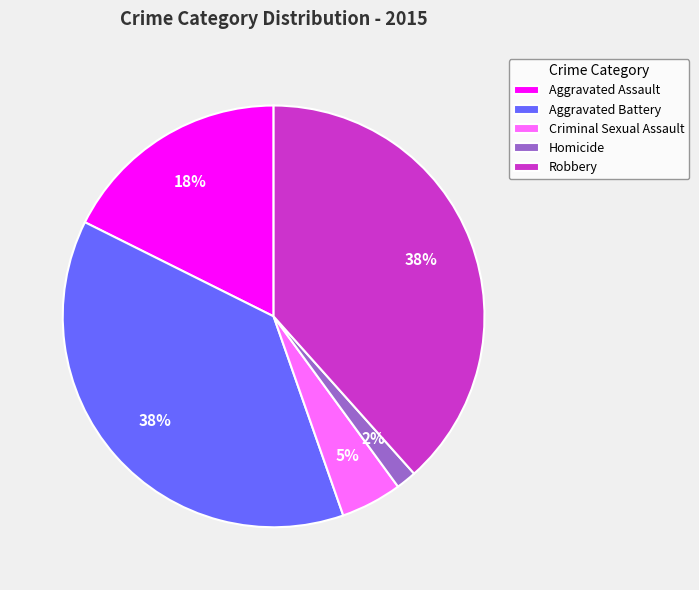

Count the number of slices in the pie.

5